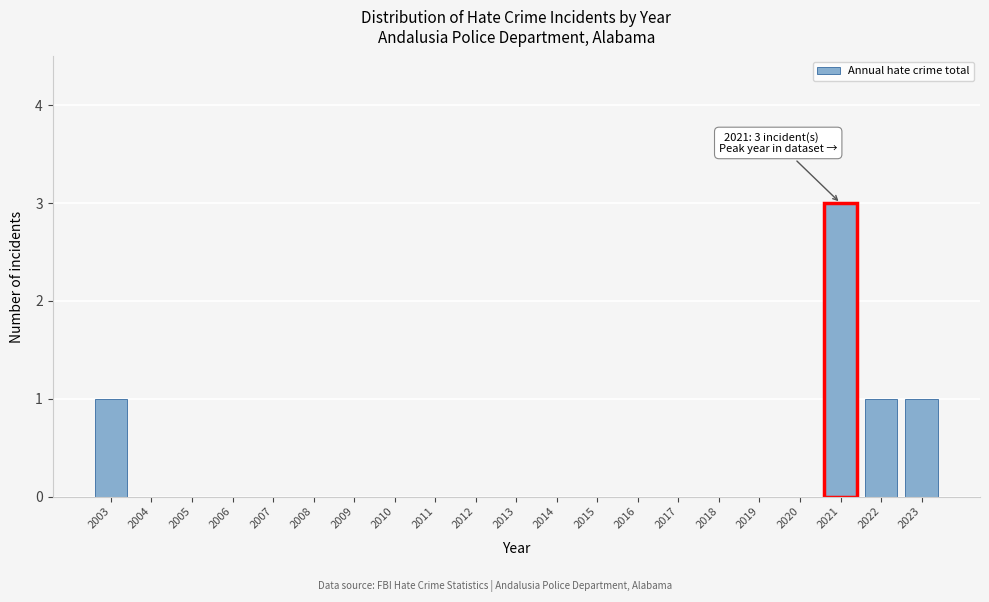

Reading right to left, transcribe all the data shown in this chart.

2023=1	2022=1	2021=3	2020=0	2019=0	2018=0	2017=0	2016=0	2015=0	2014=0	2013=0	2012=0	2011=0	2010=0	2009=0	2008=0	2007=0	2006=0	2005=0	2004=0	2003=1